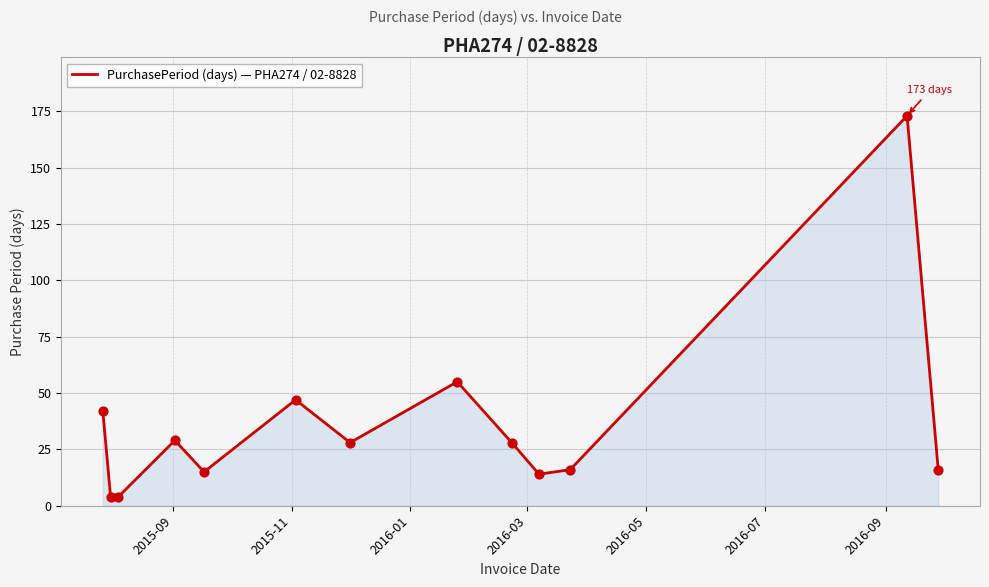

What is the difference between the maximum and minimum values?

169